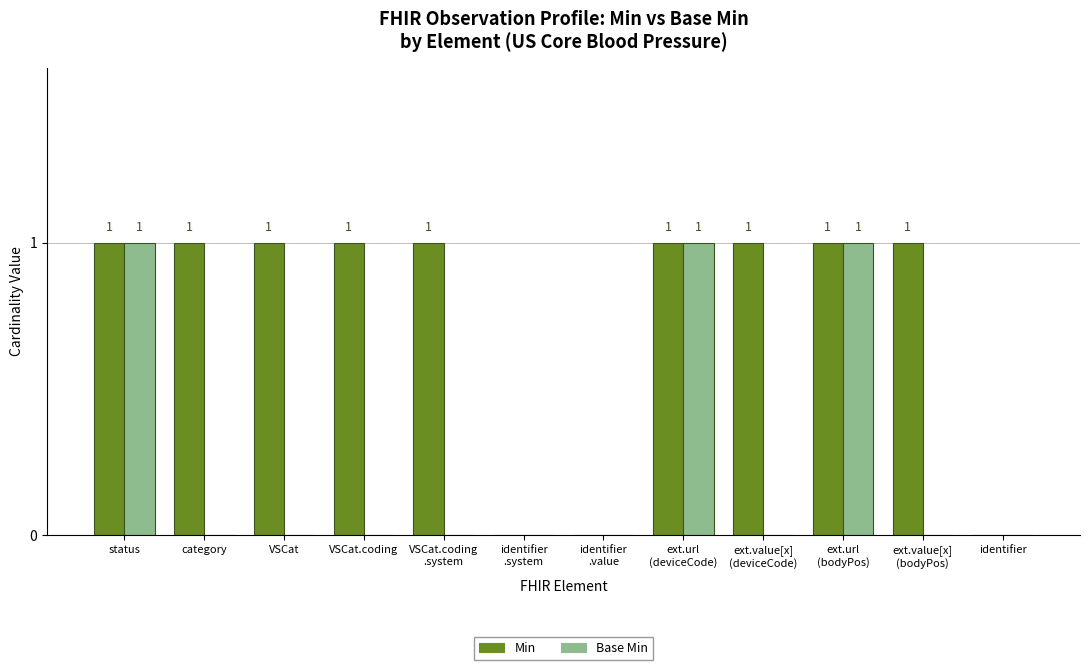

Between ext.value[x]
(deviceCode) and ext.url
(bodyPos), which series saw the biggest shift?

Base Min